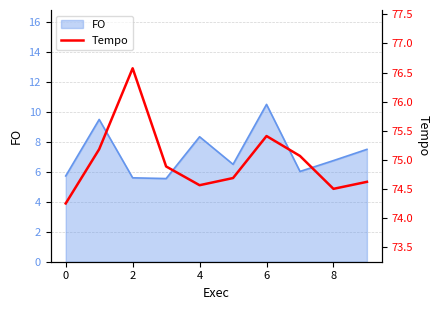

The chart shows a value of 75.1 at 7. True or false?

True